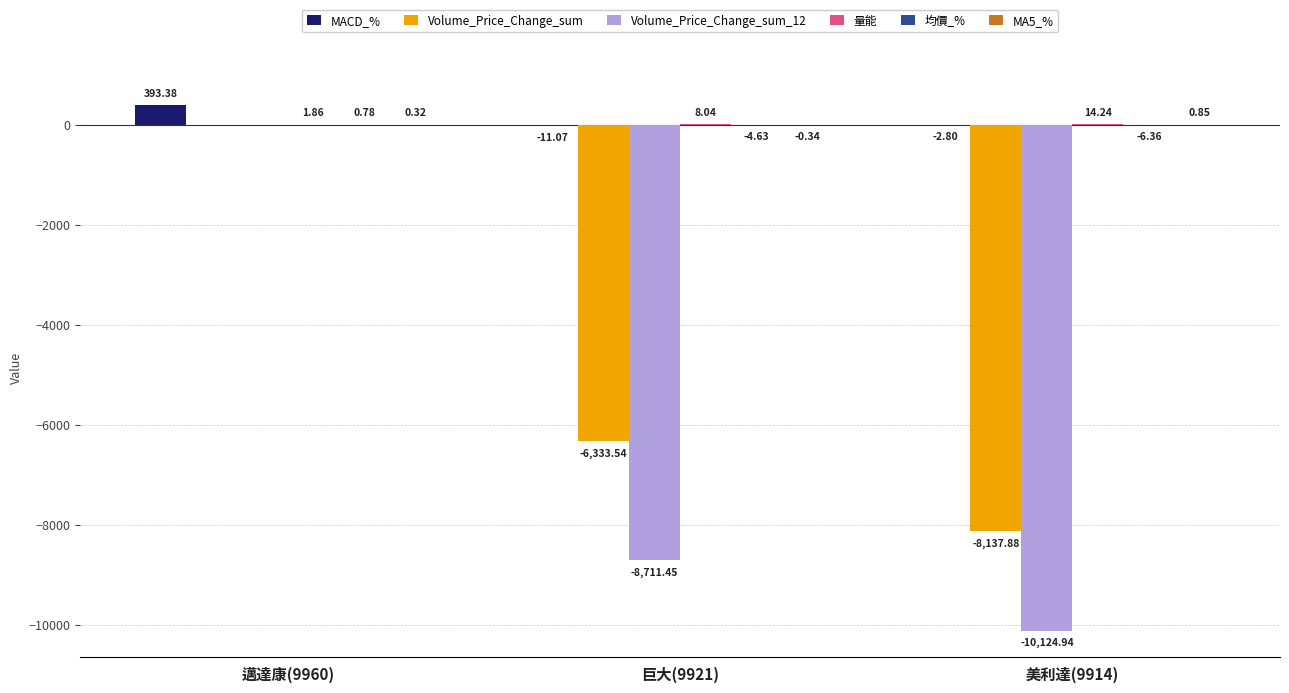

What is the sum of all MACD_% values?

379.5